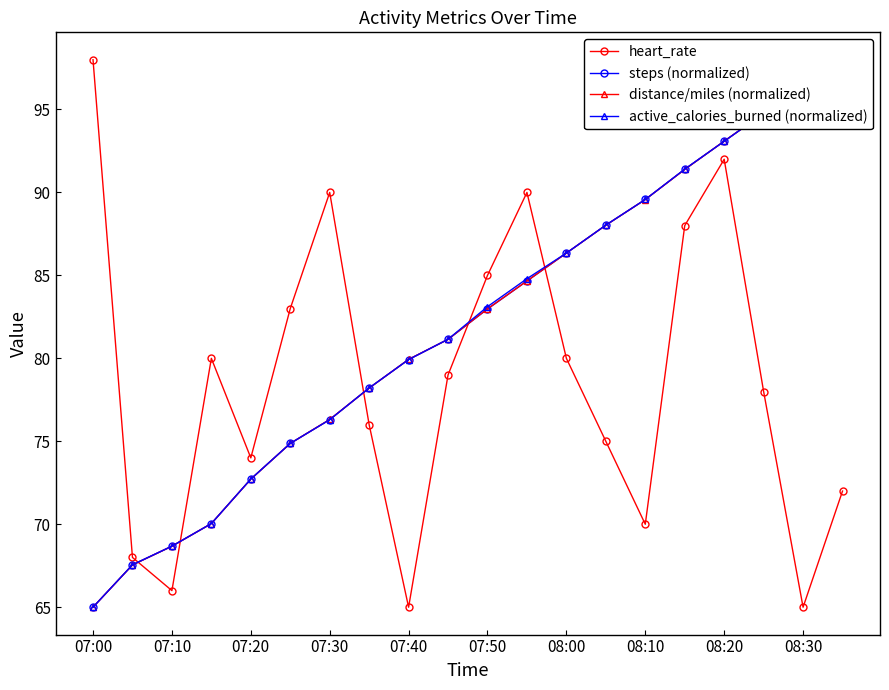

Which series has the widest spread of values?

heart_rate